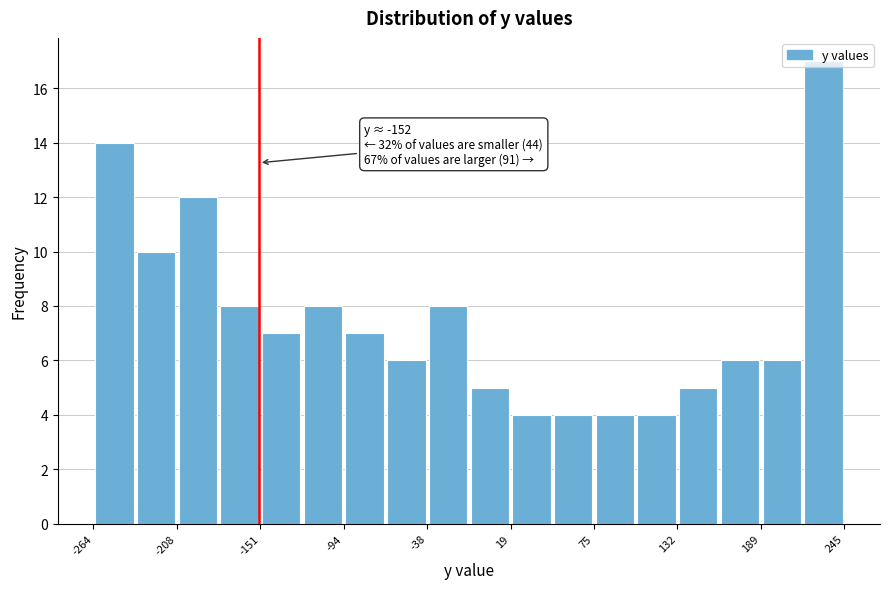

Around what value on the x-axis is the tallest bar? Give the approximate position of its centre, as read against the axis.

230